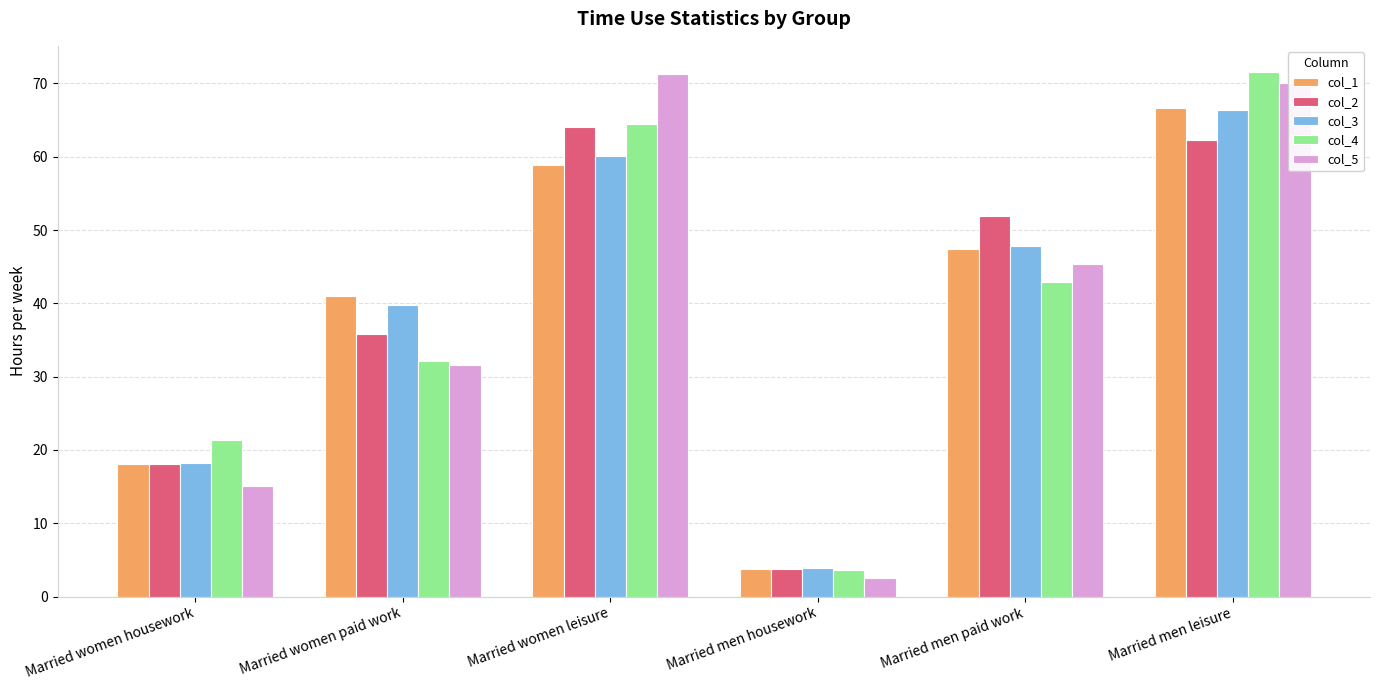

What is the maximum value for col_3?

66.3